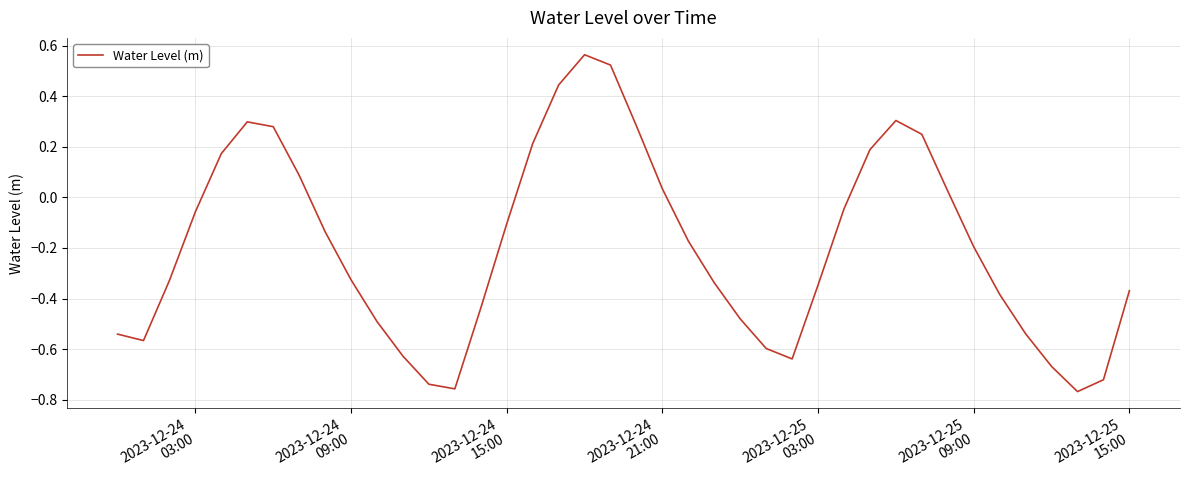

How many values are below 0?

26